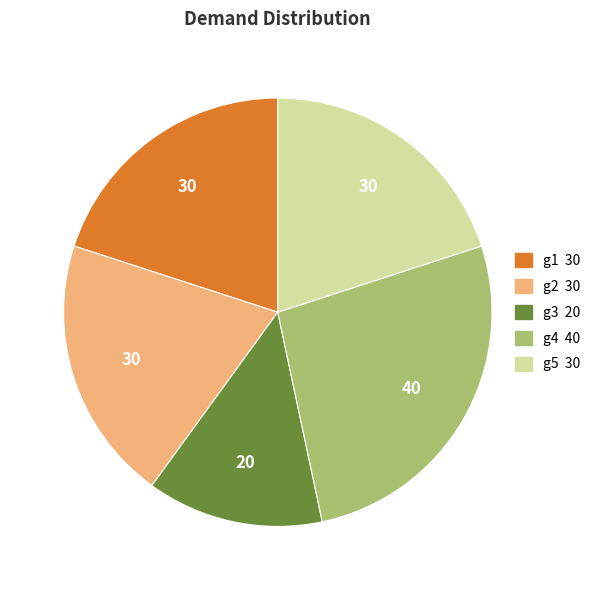

Which slice is the smallest?

g3